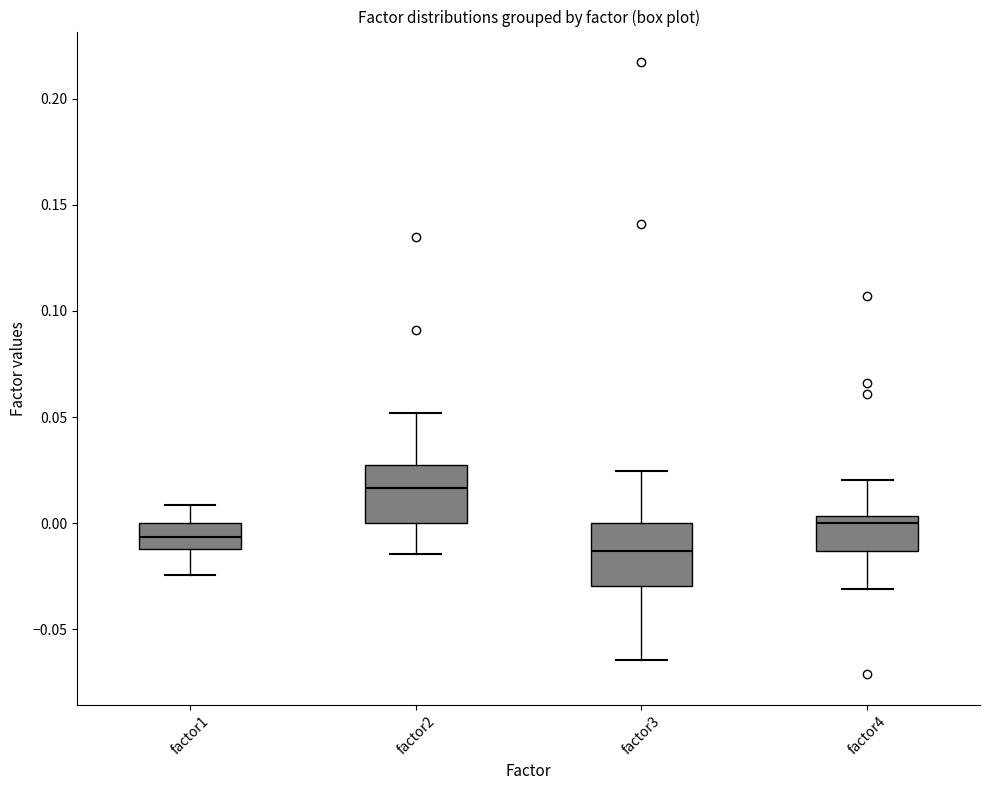

Where is the lower edge of the box for factor2 on the y-axis? The values are not printed on the chart, so give them approximately, as read against the axis.

0.000